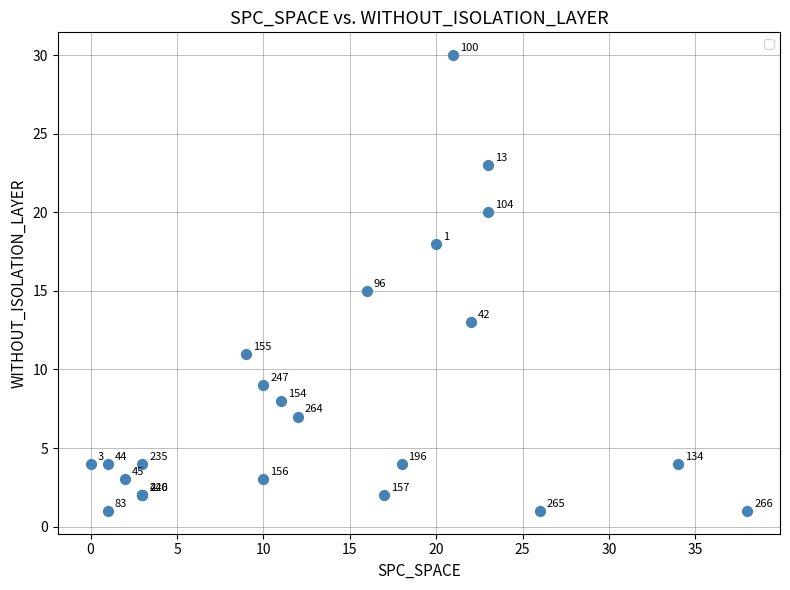

What Y value in the scatter plot is closest to 15?

15